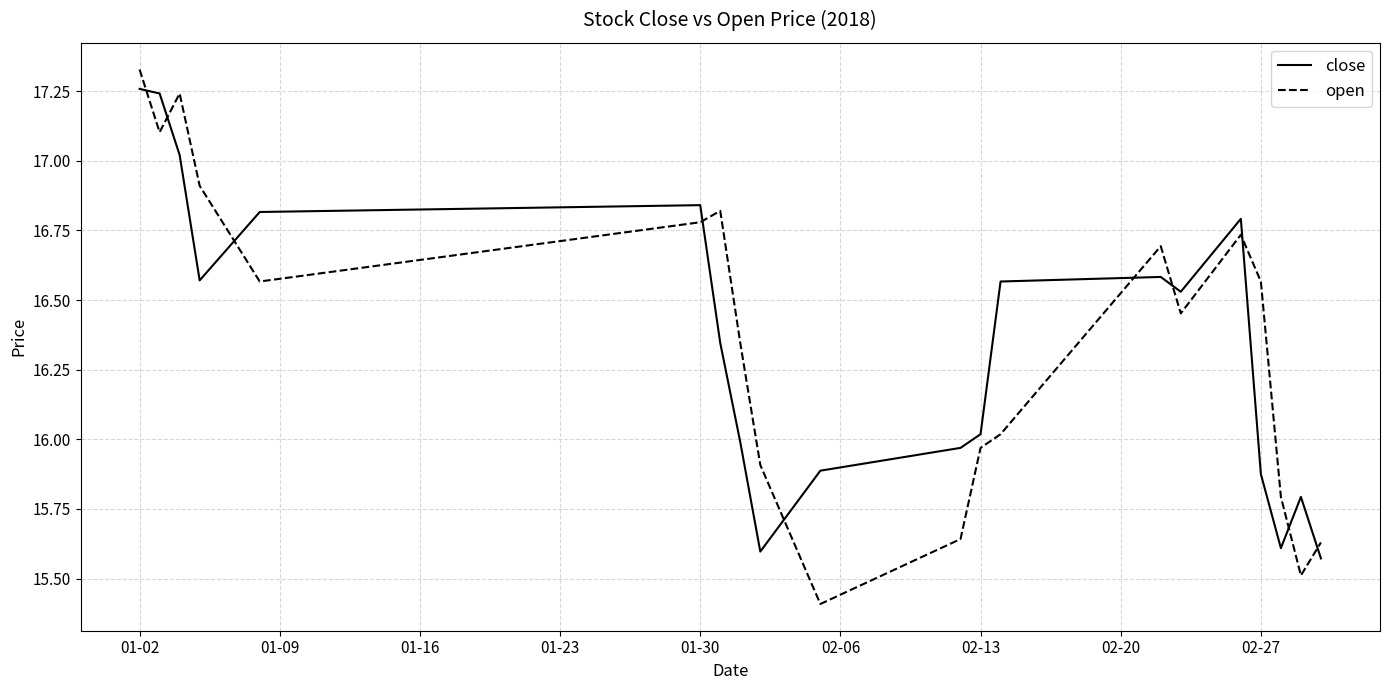

What is the minimum value for open?

15.4